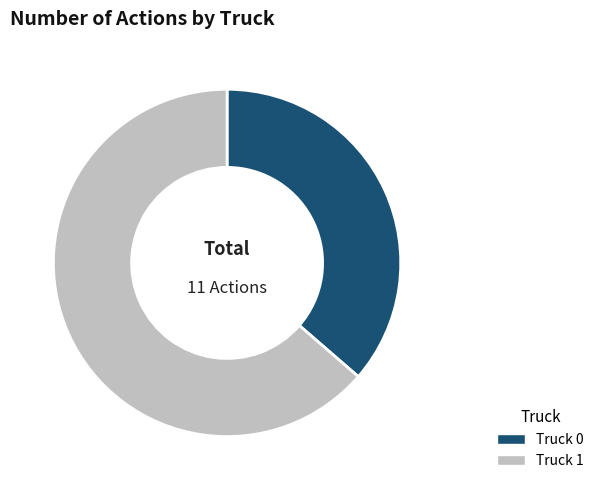

Is it true that Truck 0 is 22% of the pie?

False